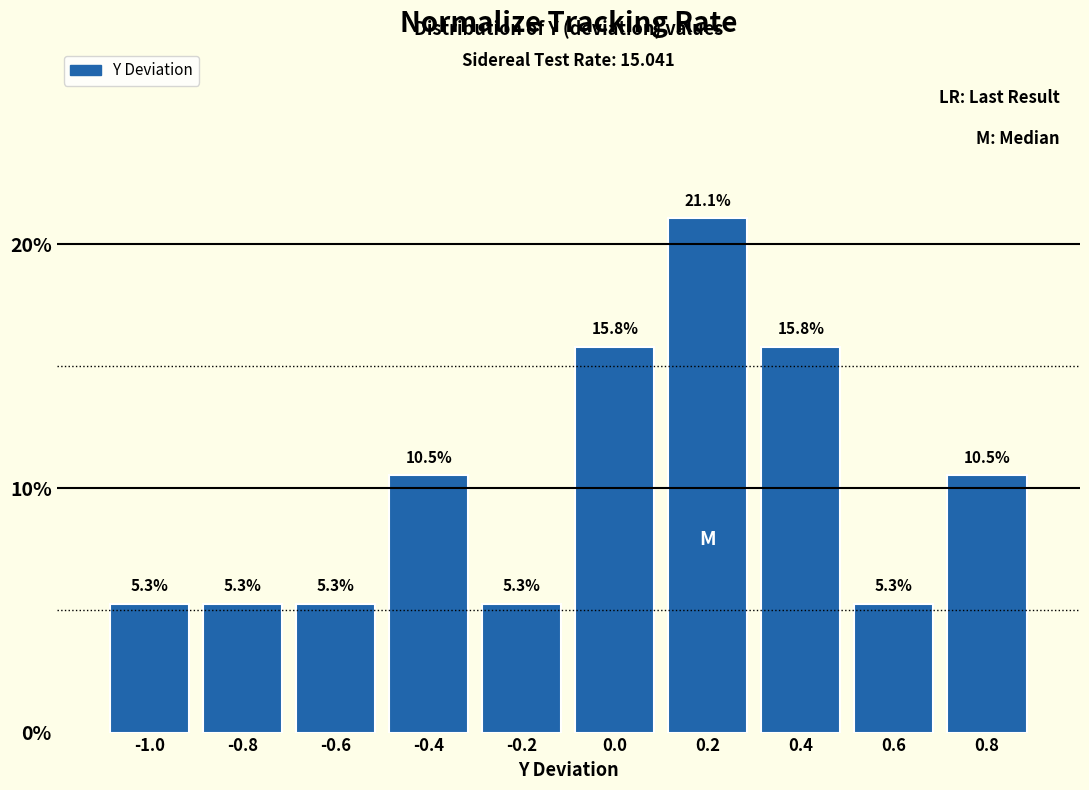

Reading right to left, transcribe all the data shown in this chart.

0.8=10.5	0.6=5.3	0.4=15.8	0.2=21.1	0.0=15.8	-0.2=5.3	-0.4=10.5	-0.6=5.3	-0.8=5.3	-1.0=5.3